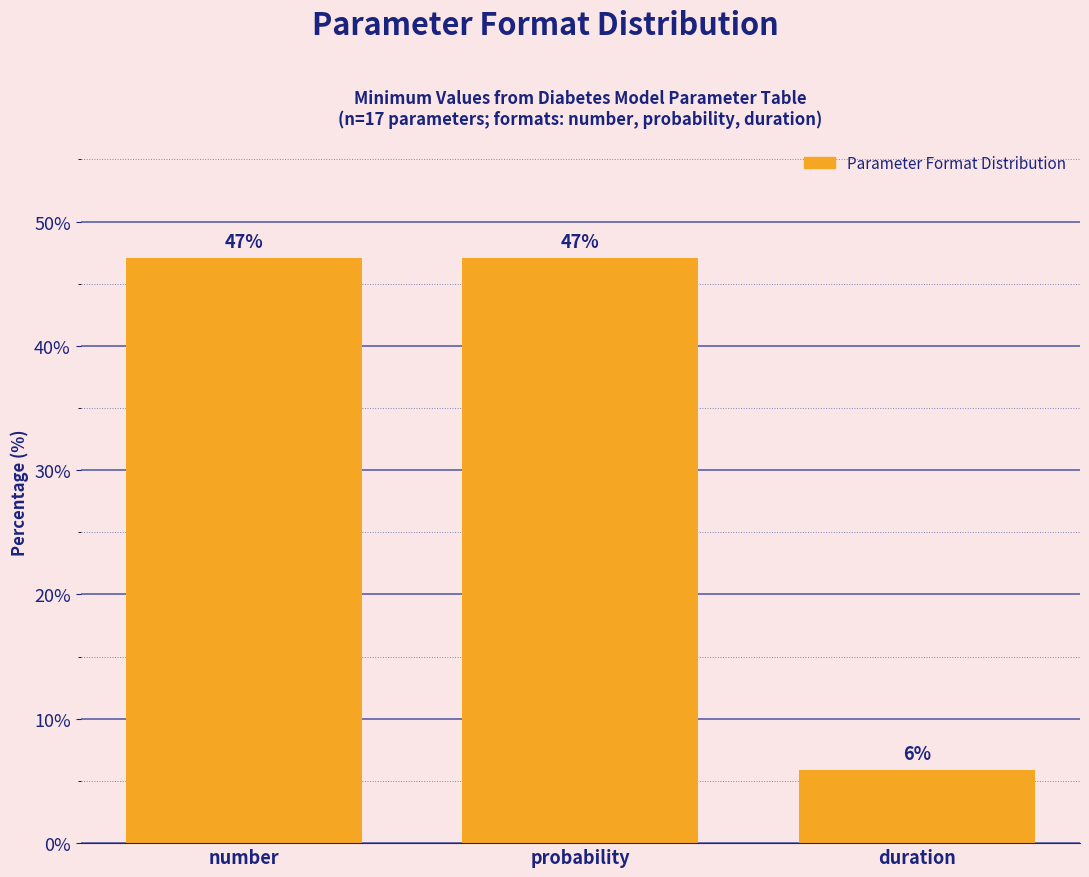

What is the ratio of the value at probability to the value at number?

1.0